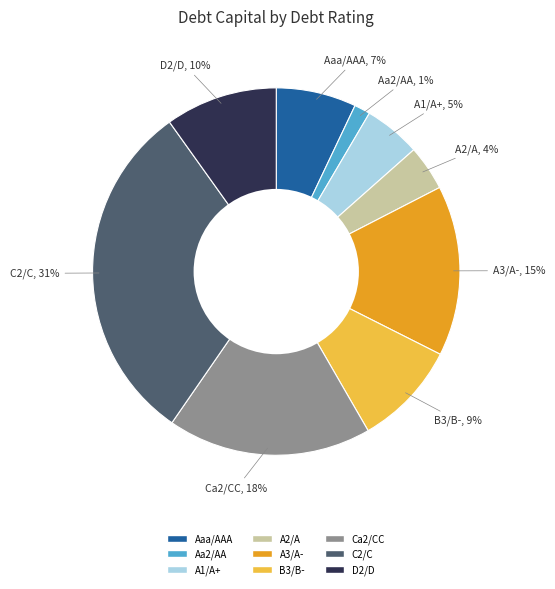

To the nearest percent, what portion does Ca2/CC represent?

18%